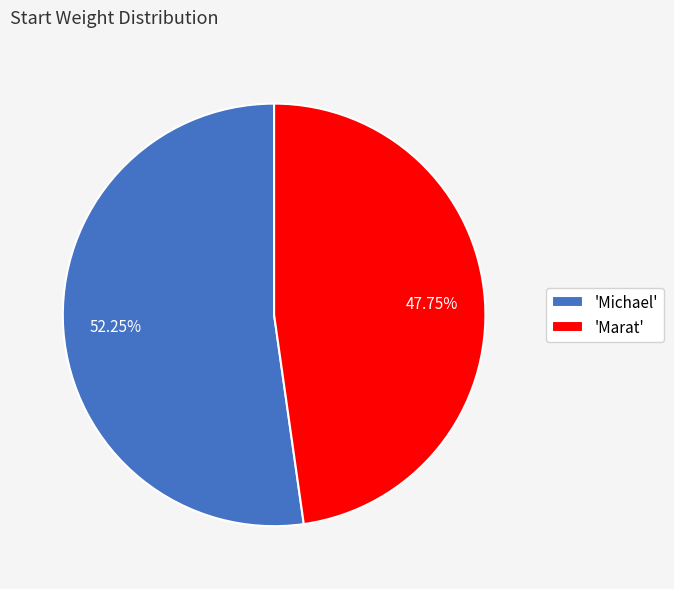

Is there any slice that represents more than half of the pie?

Yes